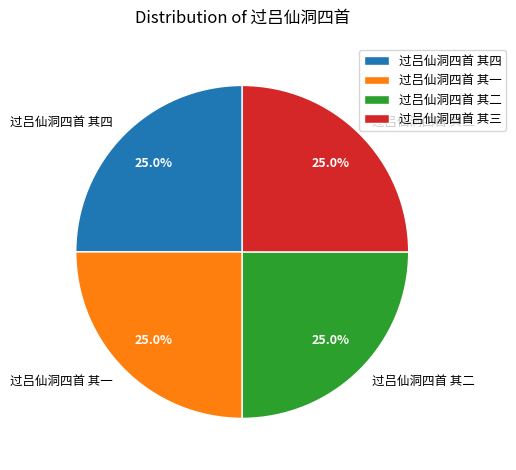

What percentage is the 过吕仙洞四首 其二 slice, to the nearest percent?

25%